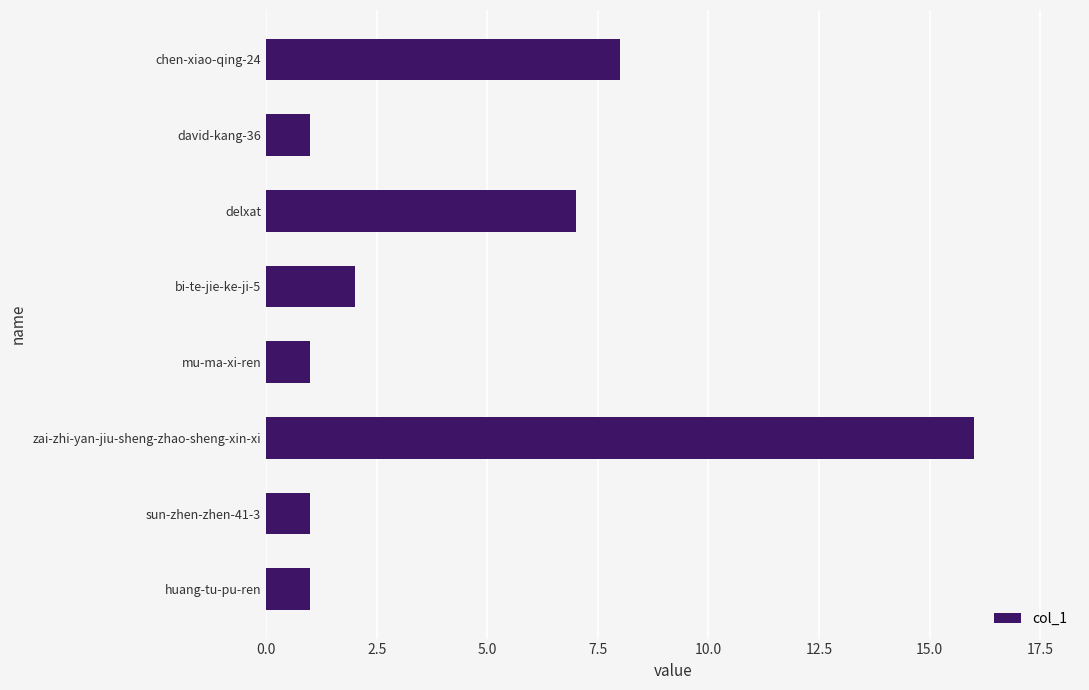

What is the ratio of the value at sun-zhen-zhen-41-3 to the value at mu-ma-xi-ren?

1.0